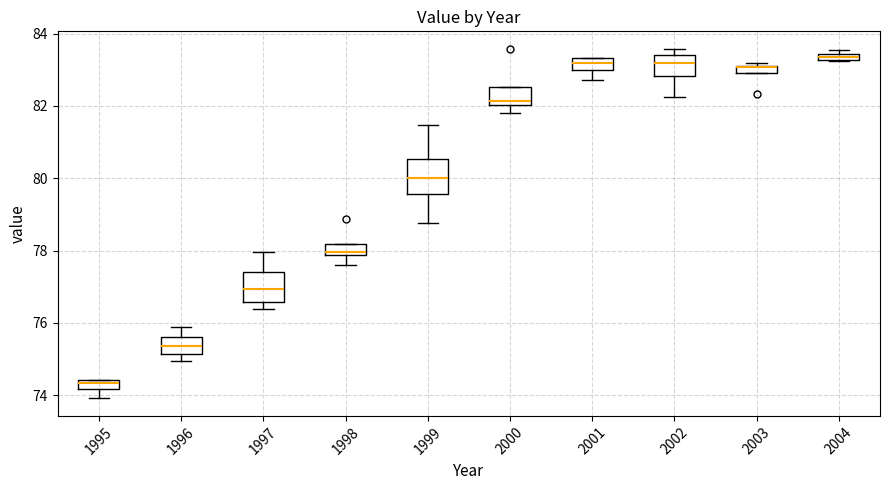

Where does the median line of the box at x = 1996 sit on the y-axis? The values are not printed on the chart, so give them approximately, as read against the axis.

75.4